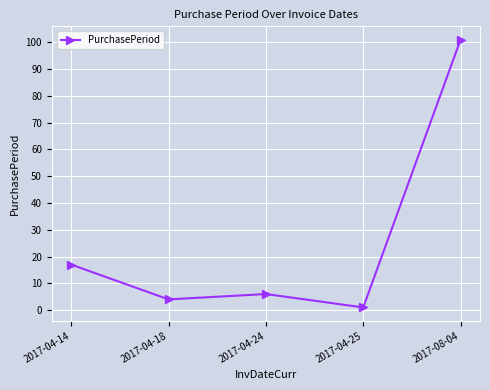

What is the smallest value displayed?

1